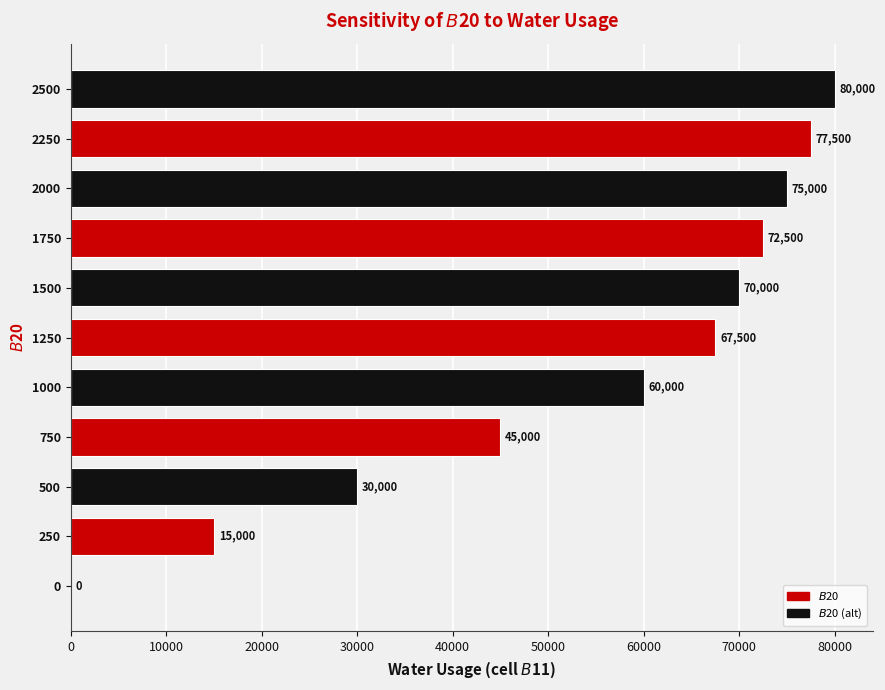

Reading bottom to top, list all the values displayed in this chart.

0=0	250=15000	500=30000	750=45000	1000=60000	1250=67500	1500=70000	1750=72500	2000=75000	2250=77500	2500=80000